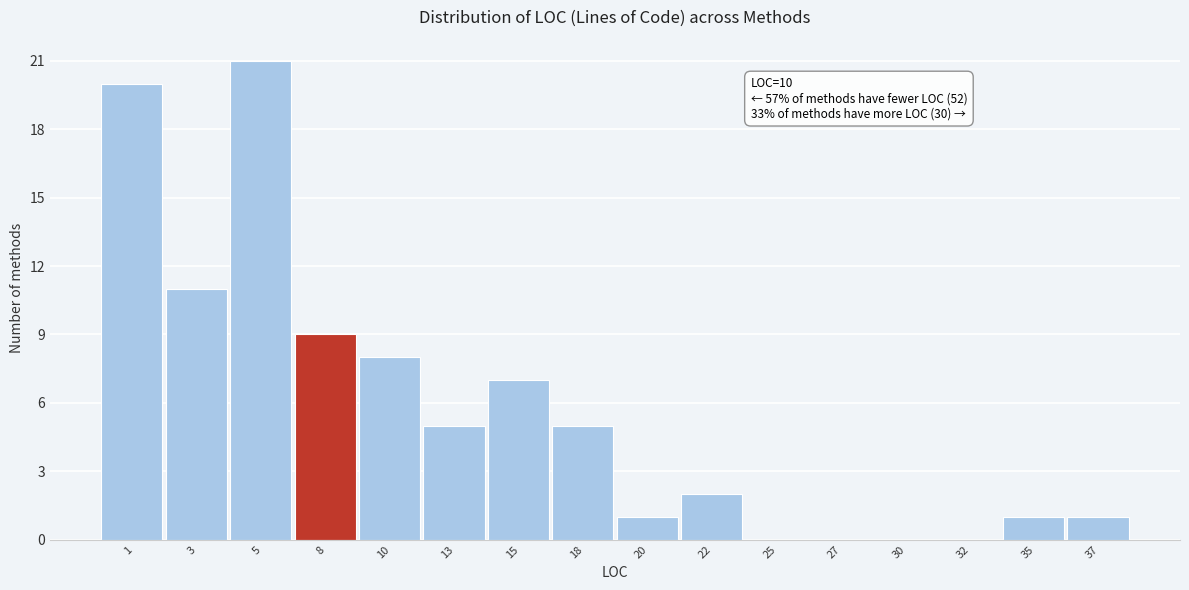

Reading right to left, transcribe all the data shown in this chart.

37=1	35=1	32=0	30=0	27=0	25=0	22=2	20=1	18=5	15=7	13=5	10=8	8=9	5=21	3=11	1=20